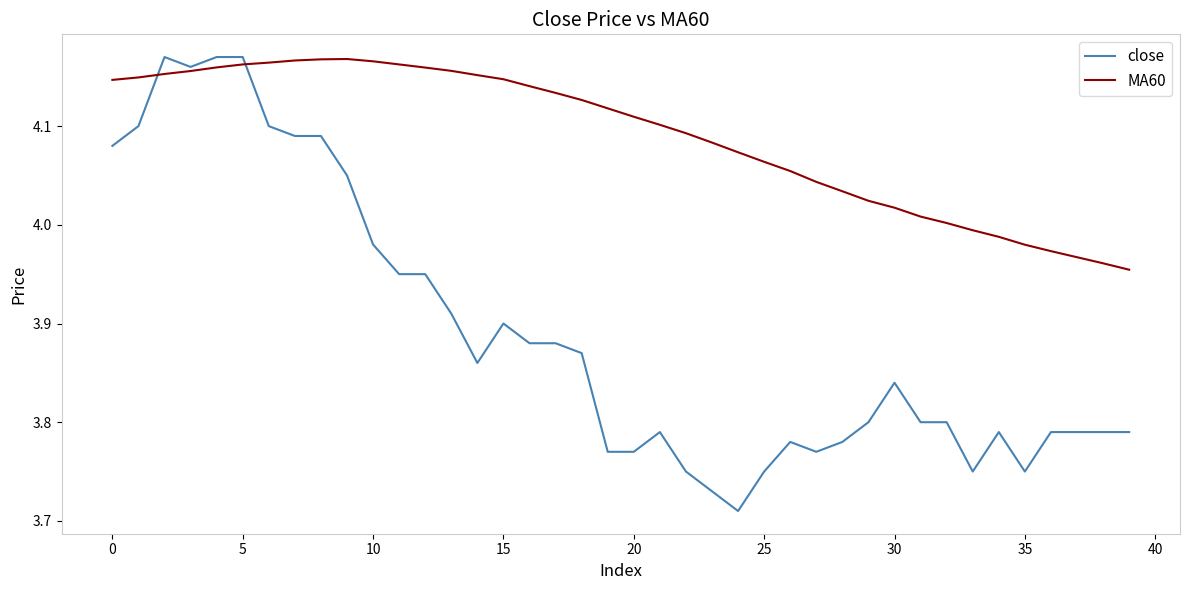

How many lines are shown in the chart?

2